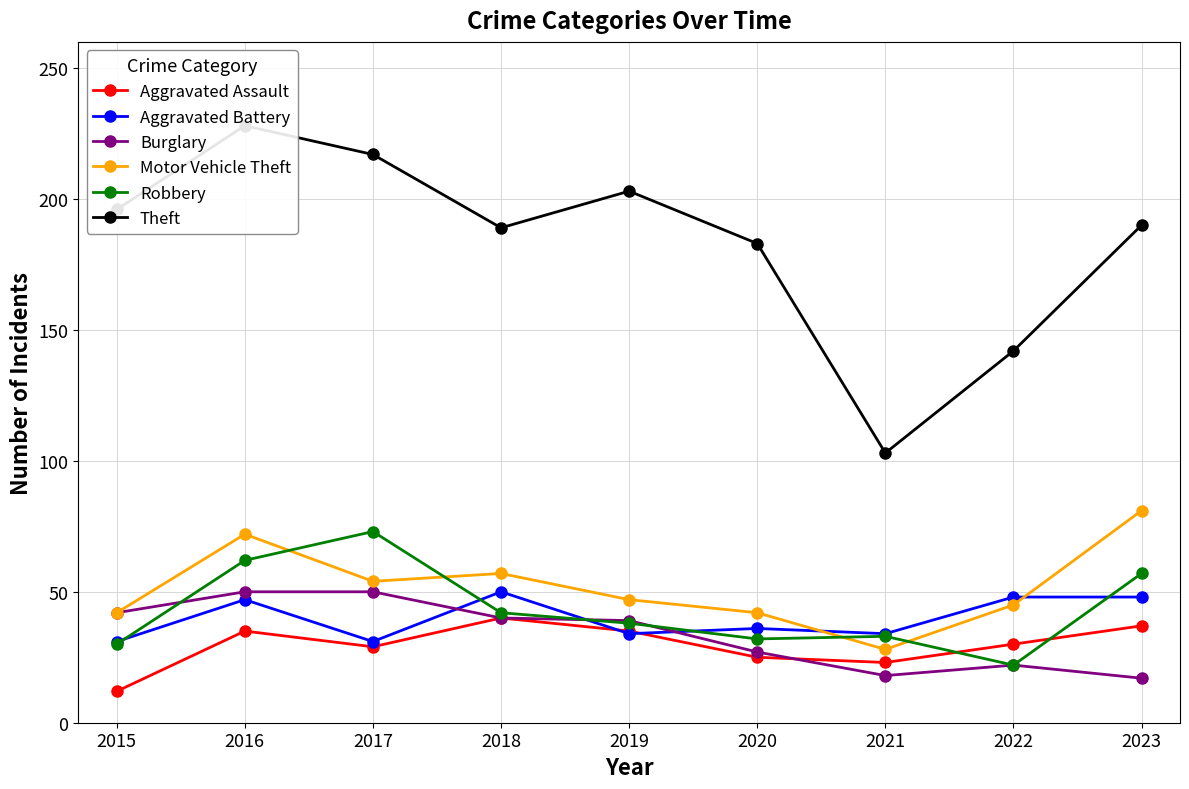

The Motor Vehicle Theft series shows 89 at 2018. True or false?

False